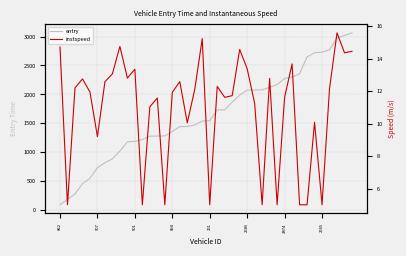

True or false: entry has a value of 1189.1 at 501.

True